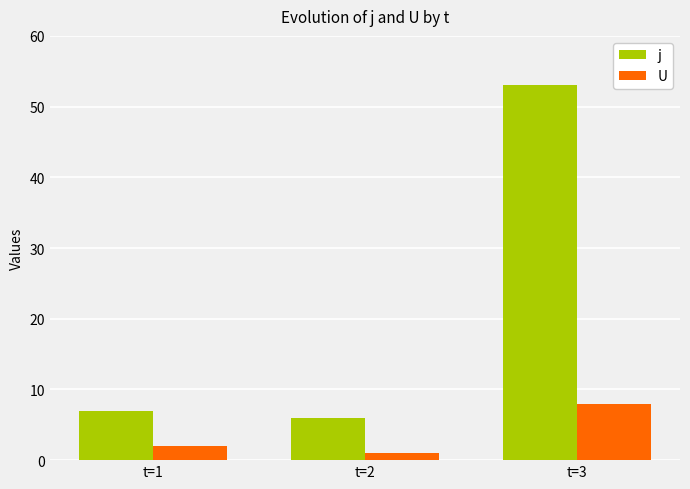

Reading right to left, list all the values displayed in this chart.

j: t=3=53	t=2=6	t=1=7
U: t=3=8	t=2=1	t=1=2